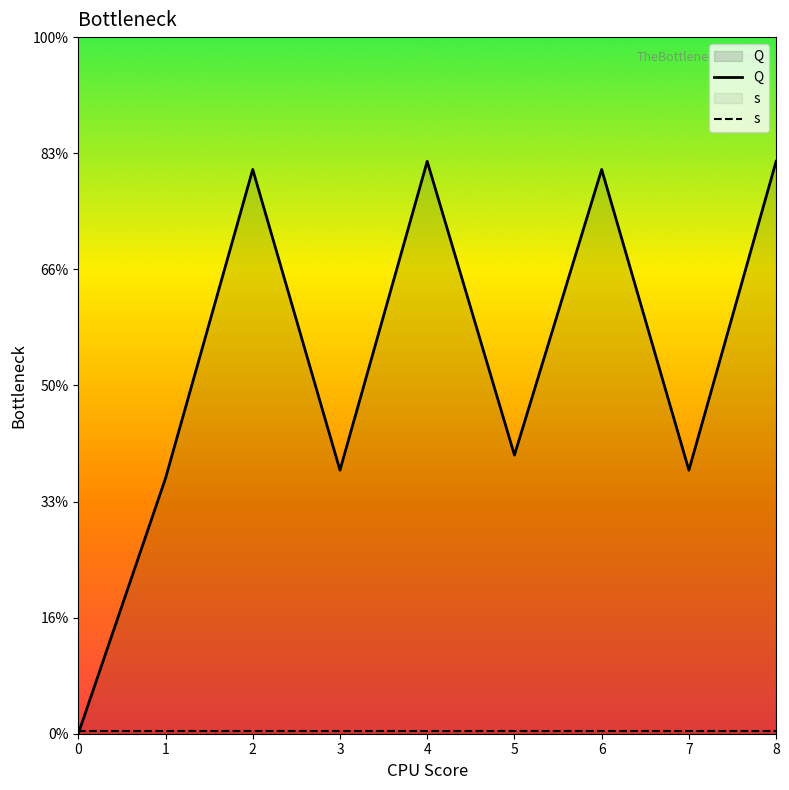

How many series are shown in this chart?

2